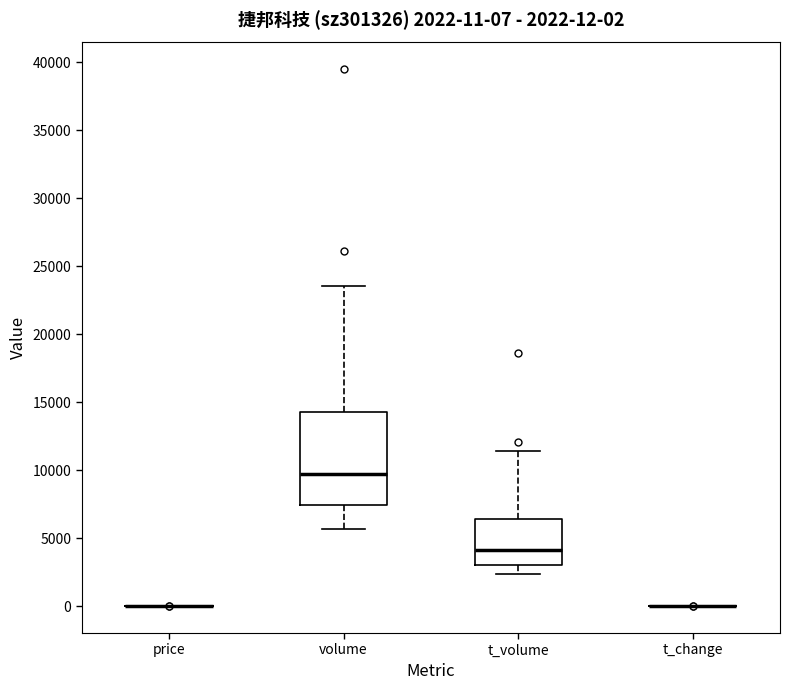

Comparing the boxes themselves (not the whiskers), which one is the tallest?

volume